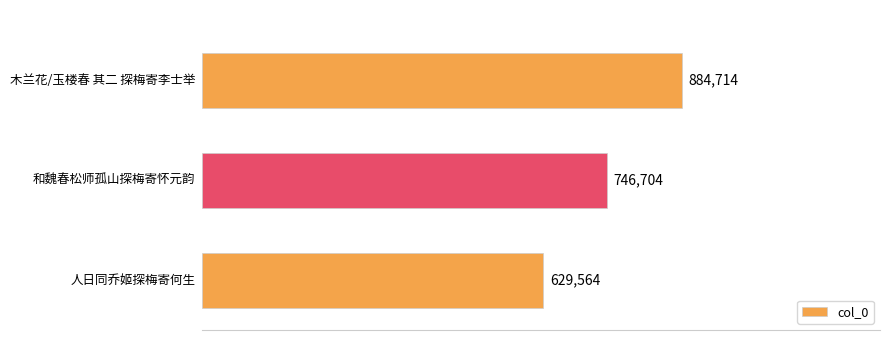

What is the greatest value displayed?

884714